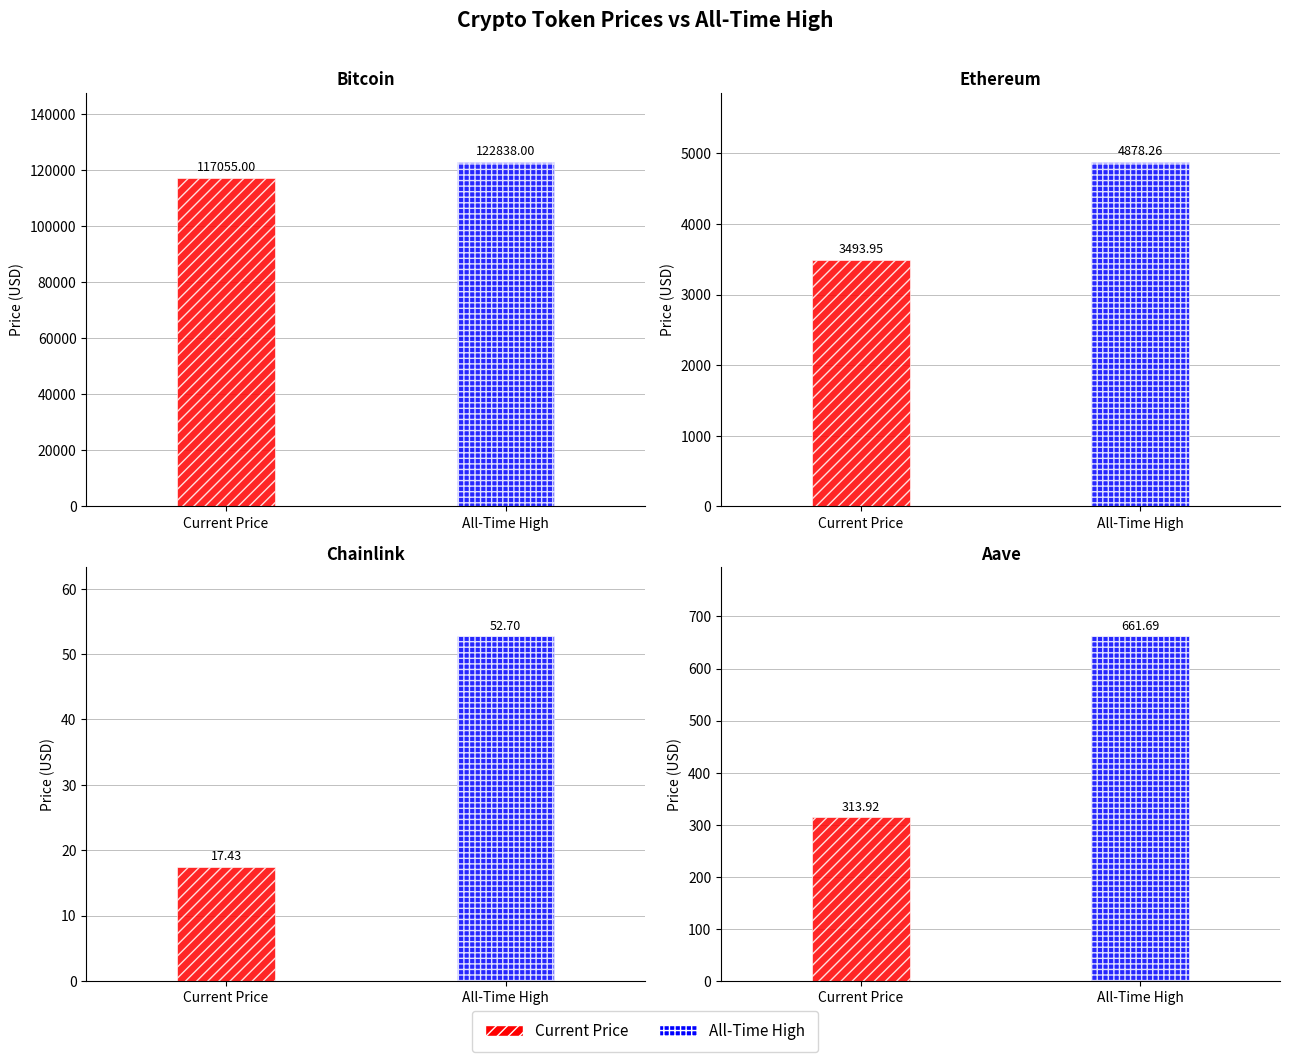

How many series are shown in this chart?

2